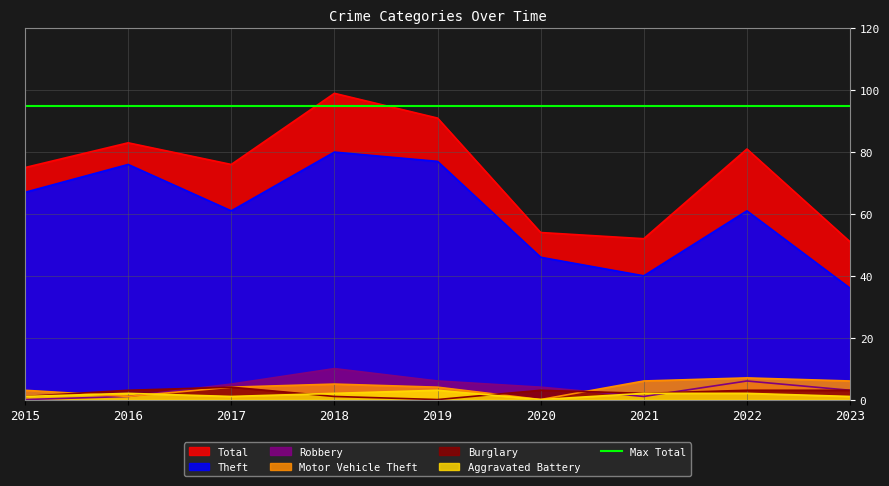

Rank the series at 2019 from highest to lowest value.

Total, Theft, Robbery, Motor Vehicle Theft, Aggravated Battery, Burglary